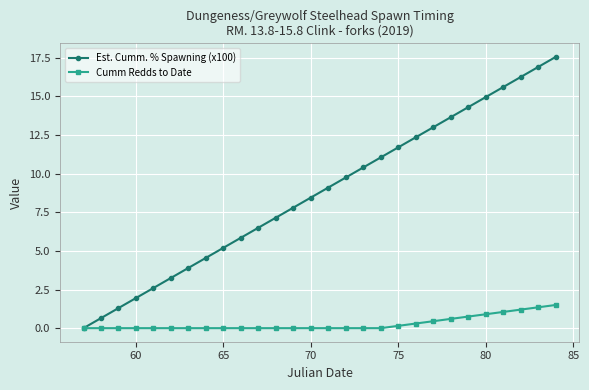

What is the value of the Est. Cumm. % Spawning (x100) point at the 13th from the left?

7.8